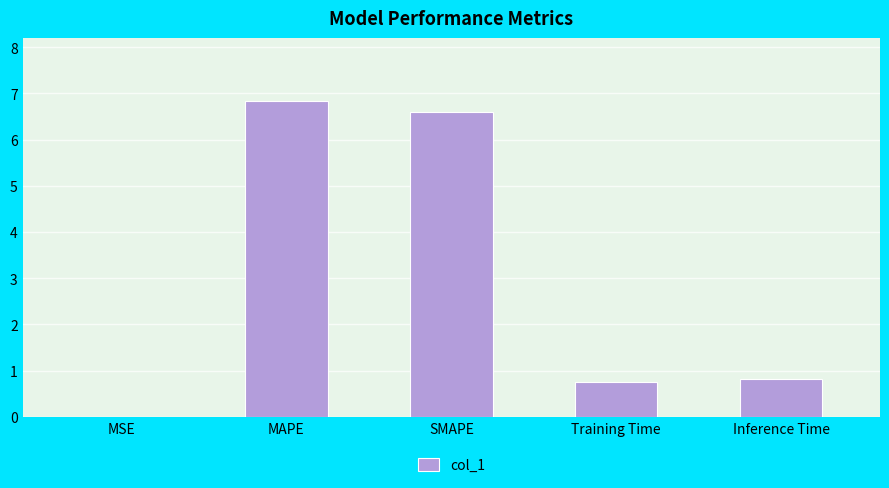

What is the maximum value shown in the chart?

6.8